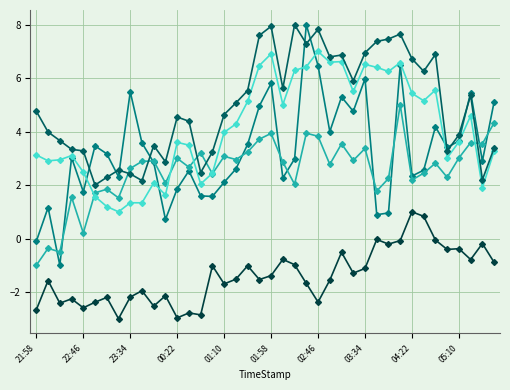

How many lines are shown in the chart?

5